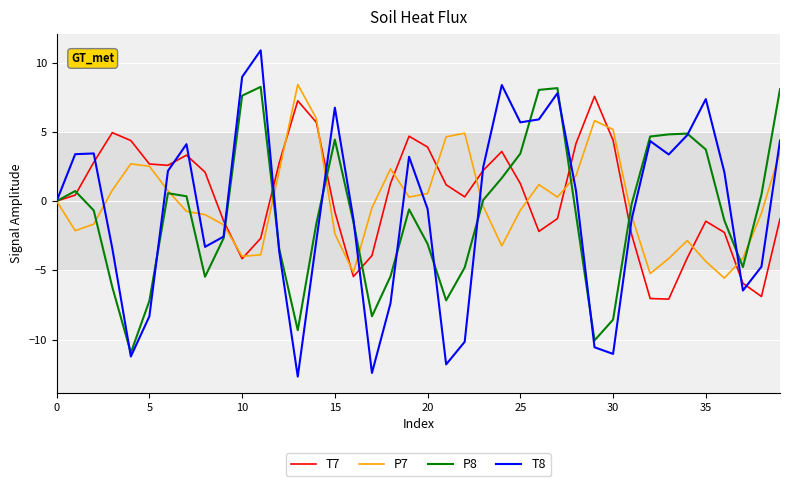

List the series in order of their overall mean, highest first.

T7, P7, T8, P8